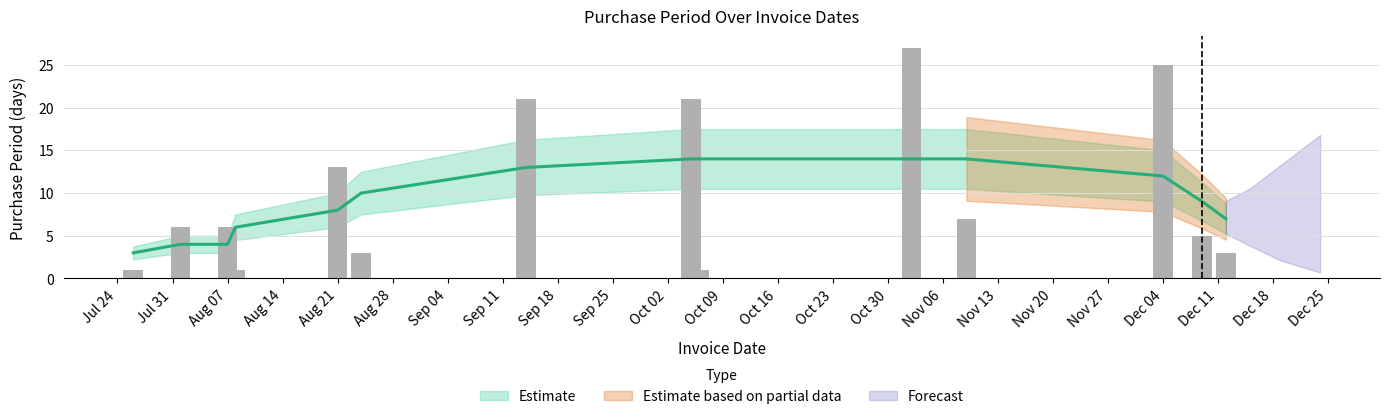

Between 2017-08-21 and 2017-08-24, which is larger?

2017-08-21